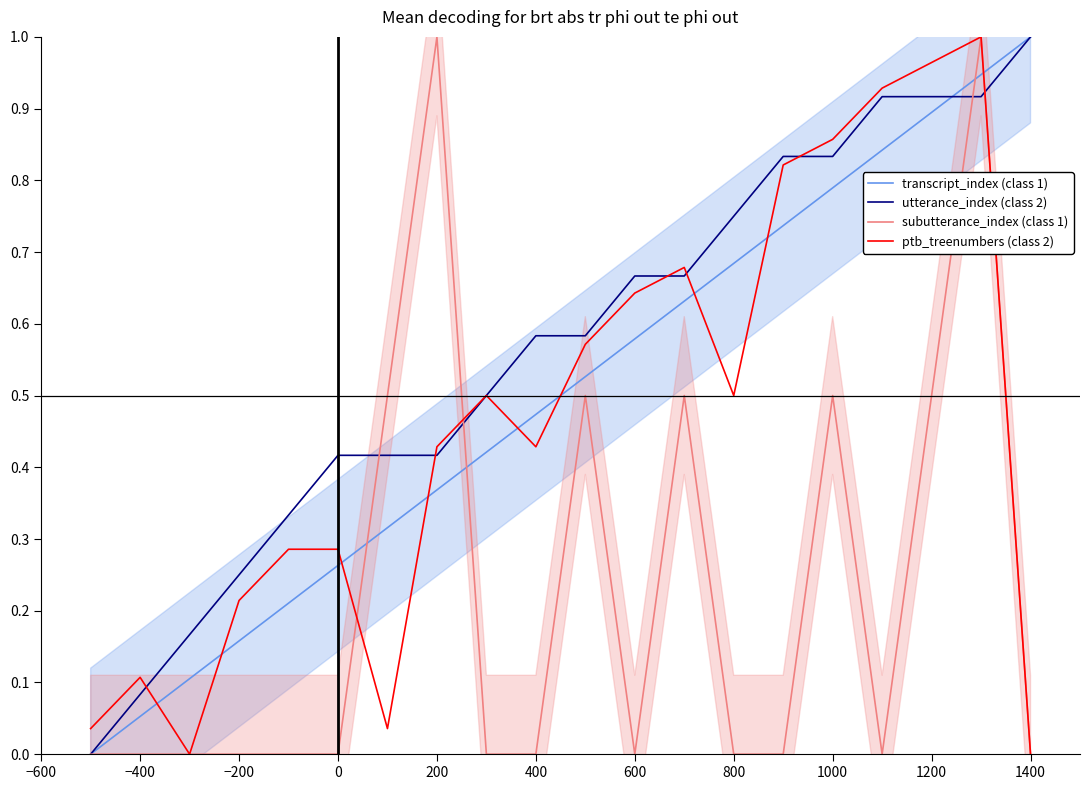

Is the value of subutterance_index (class 1) at 600 greater than the value of utterance_index (class 2) at 1200?

No